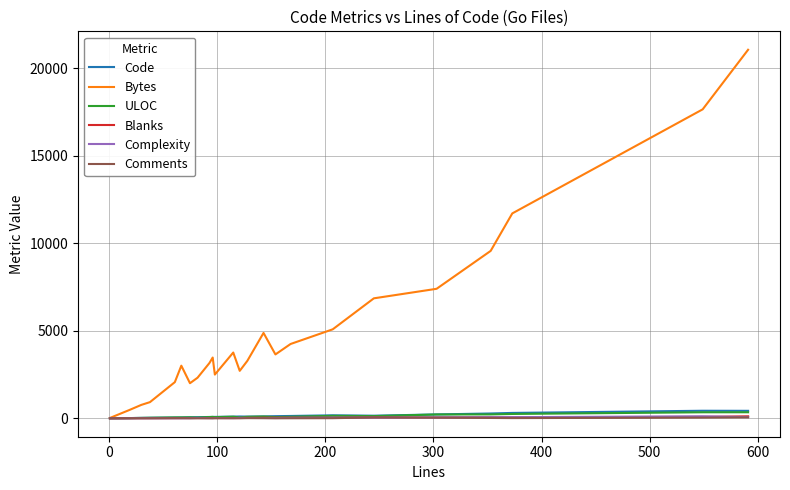

Which series has the largest range (max minus min)?

Bytes